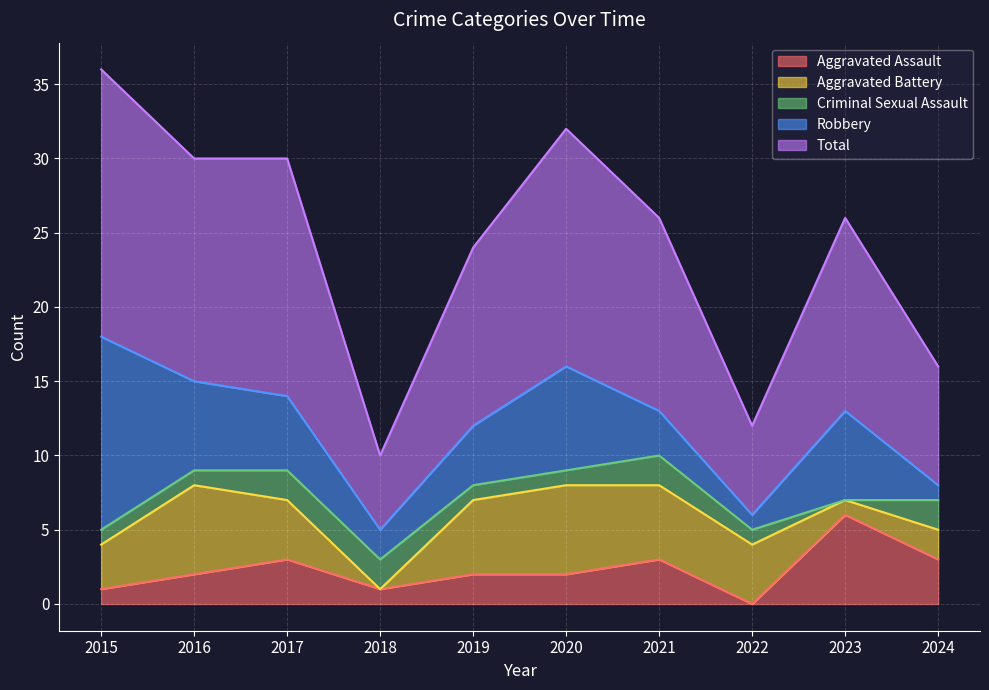

How many times do Robbery and Aggravated Battery cross each other?

5